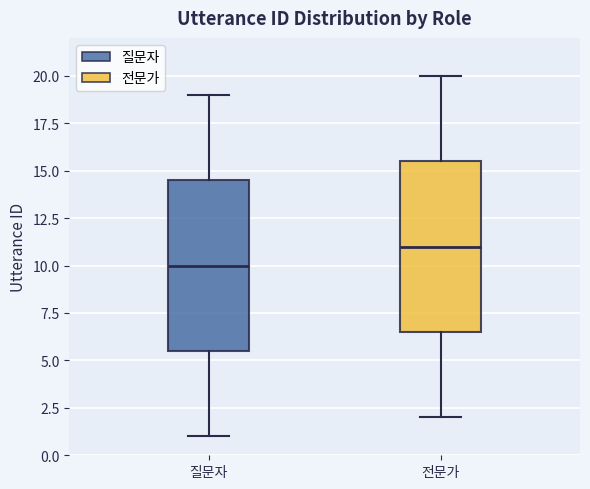

Which box has the highest median line?

전문가